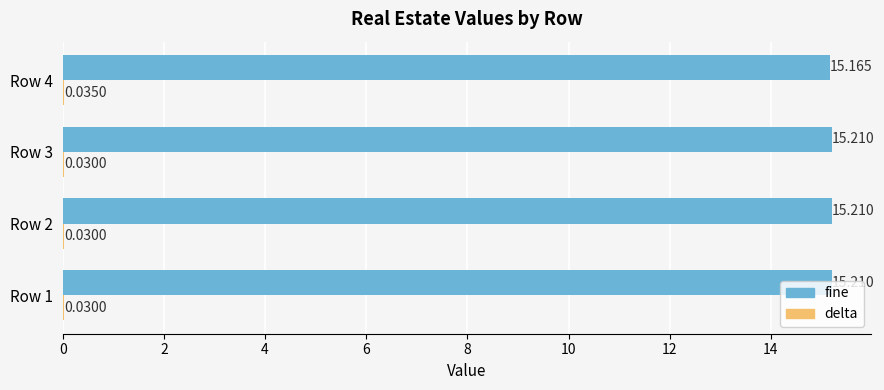

Which series has the largest total across all categories?

fine